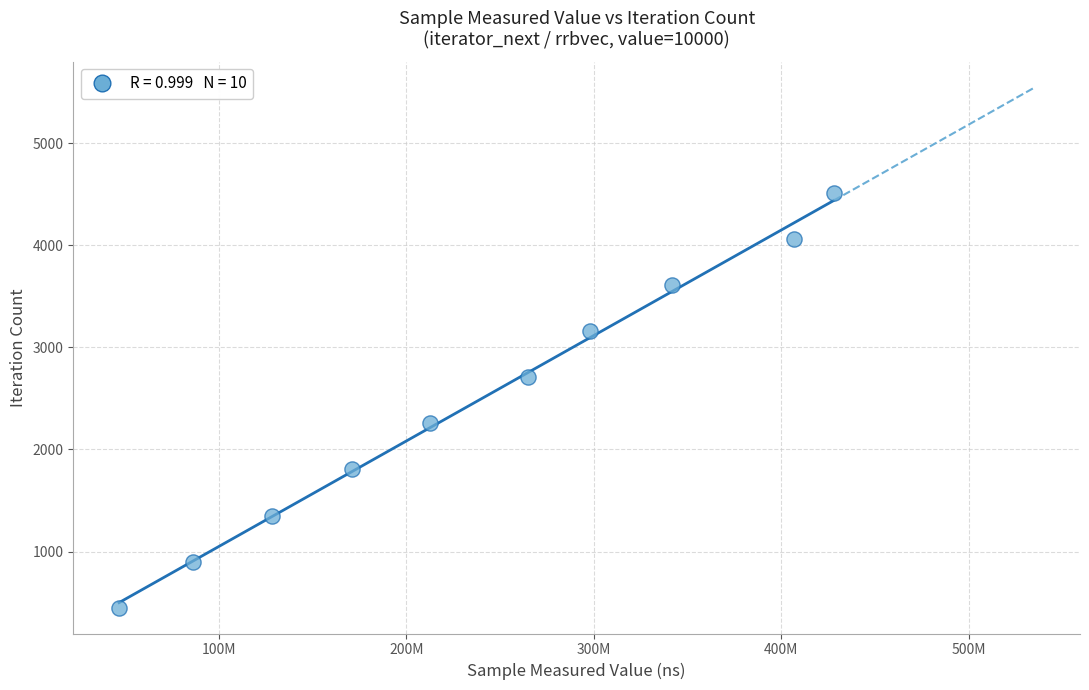

What is the average X value?

238449714